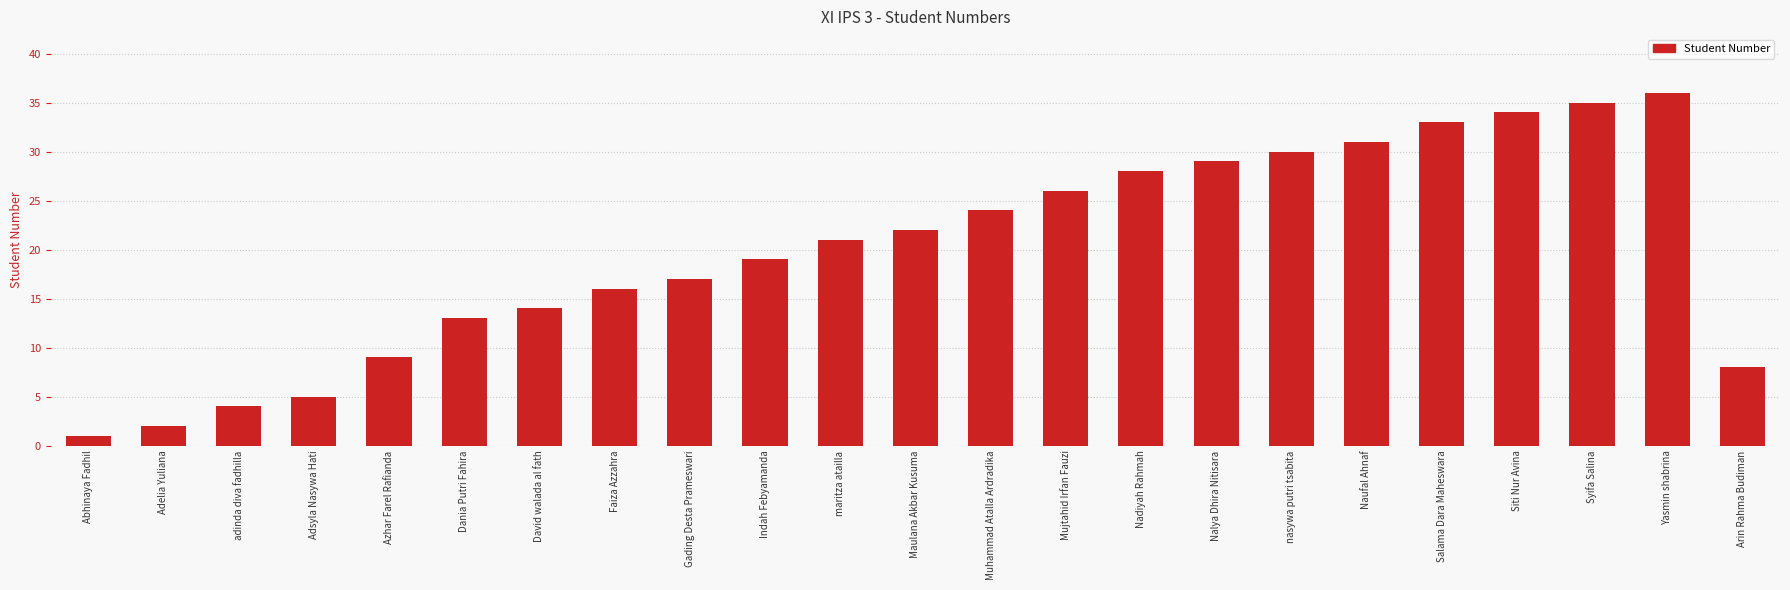

Does the chart contain any negative values?

No